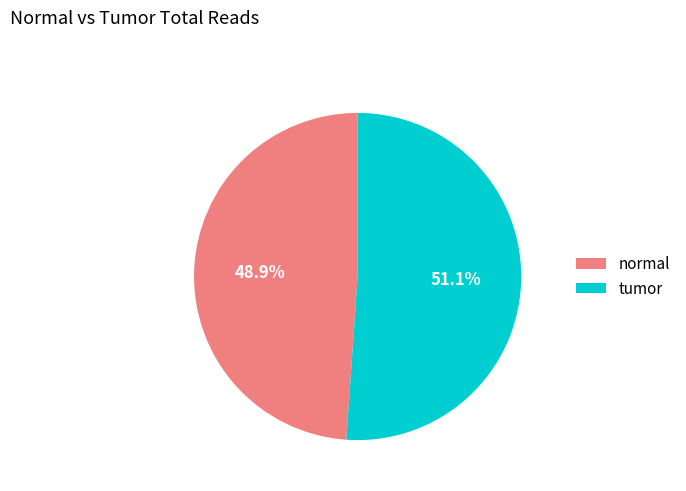

What percentage is the normal slice, to the nearest percent?

49%